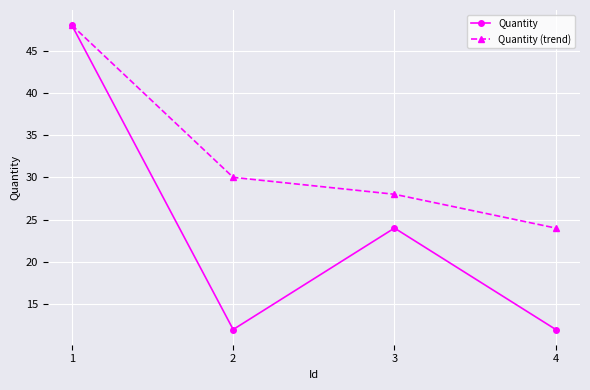

The Quantity series shows 20 at 1. True or false?

False